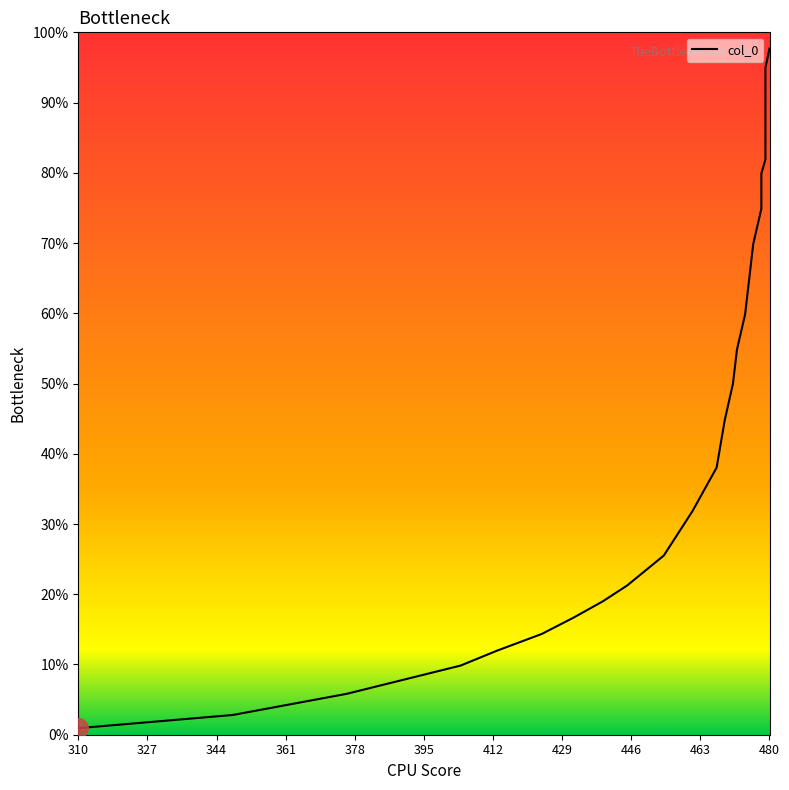

Which has a higher value, 463 or 327?

463